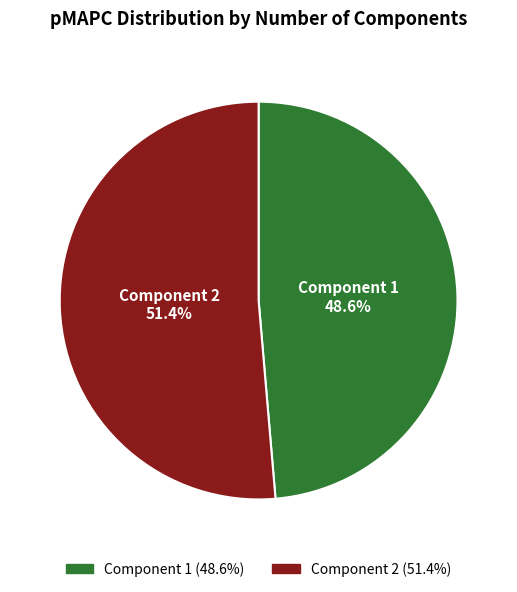

Does any single category account for the majority?

Yes